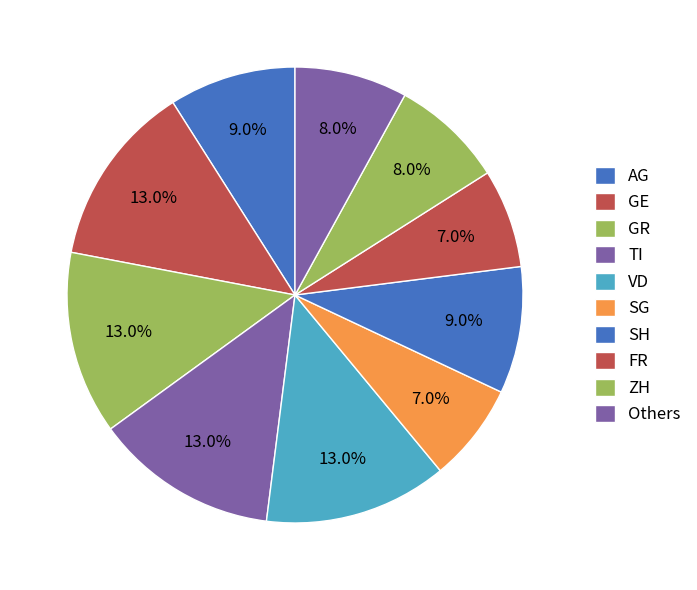

Between FR and VD, which is larger?

FR